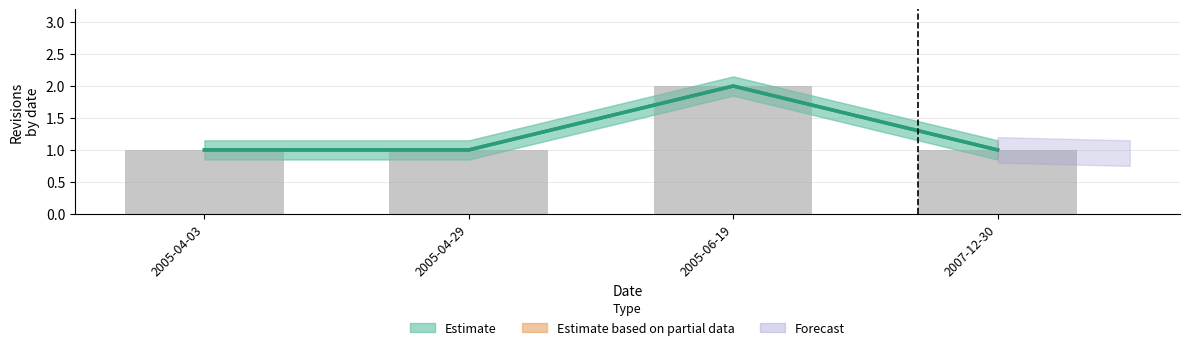

Reading left to right, what are all the values shown in this chart?

2005-04-03=1	2005-04-29=1	2005-06-19=2	2007-12-30=1